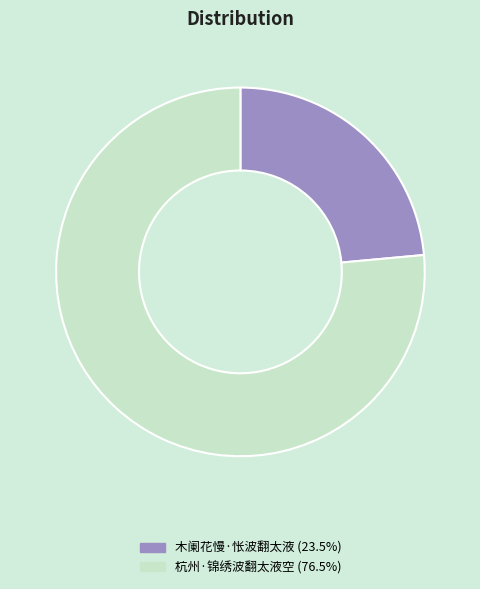

Is the sum of 木阑花慢·怅波翻太液 and 杭州·锦绣波翻太液空 greater than half?

Yes